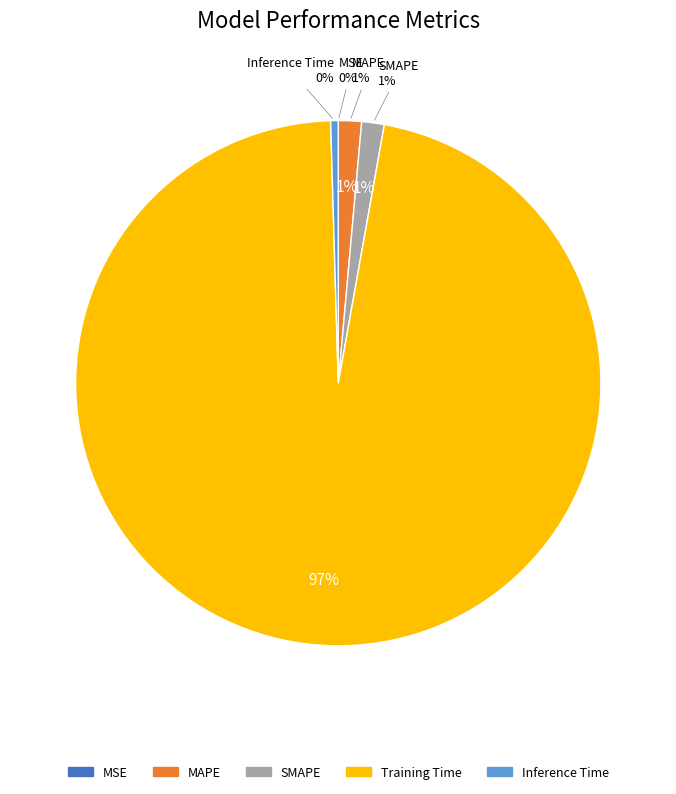

True or false: SMAPE accounts for 1% of the total.

True